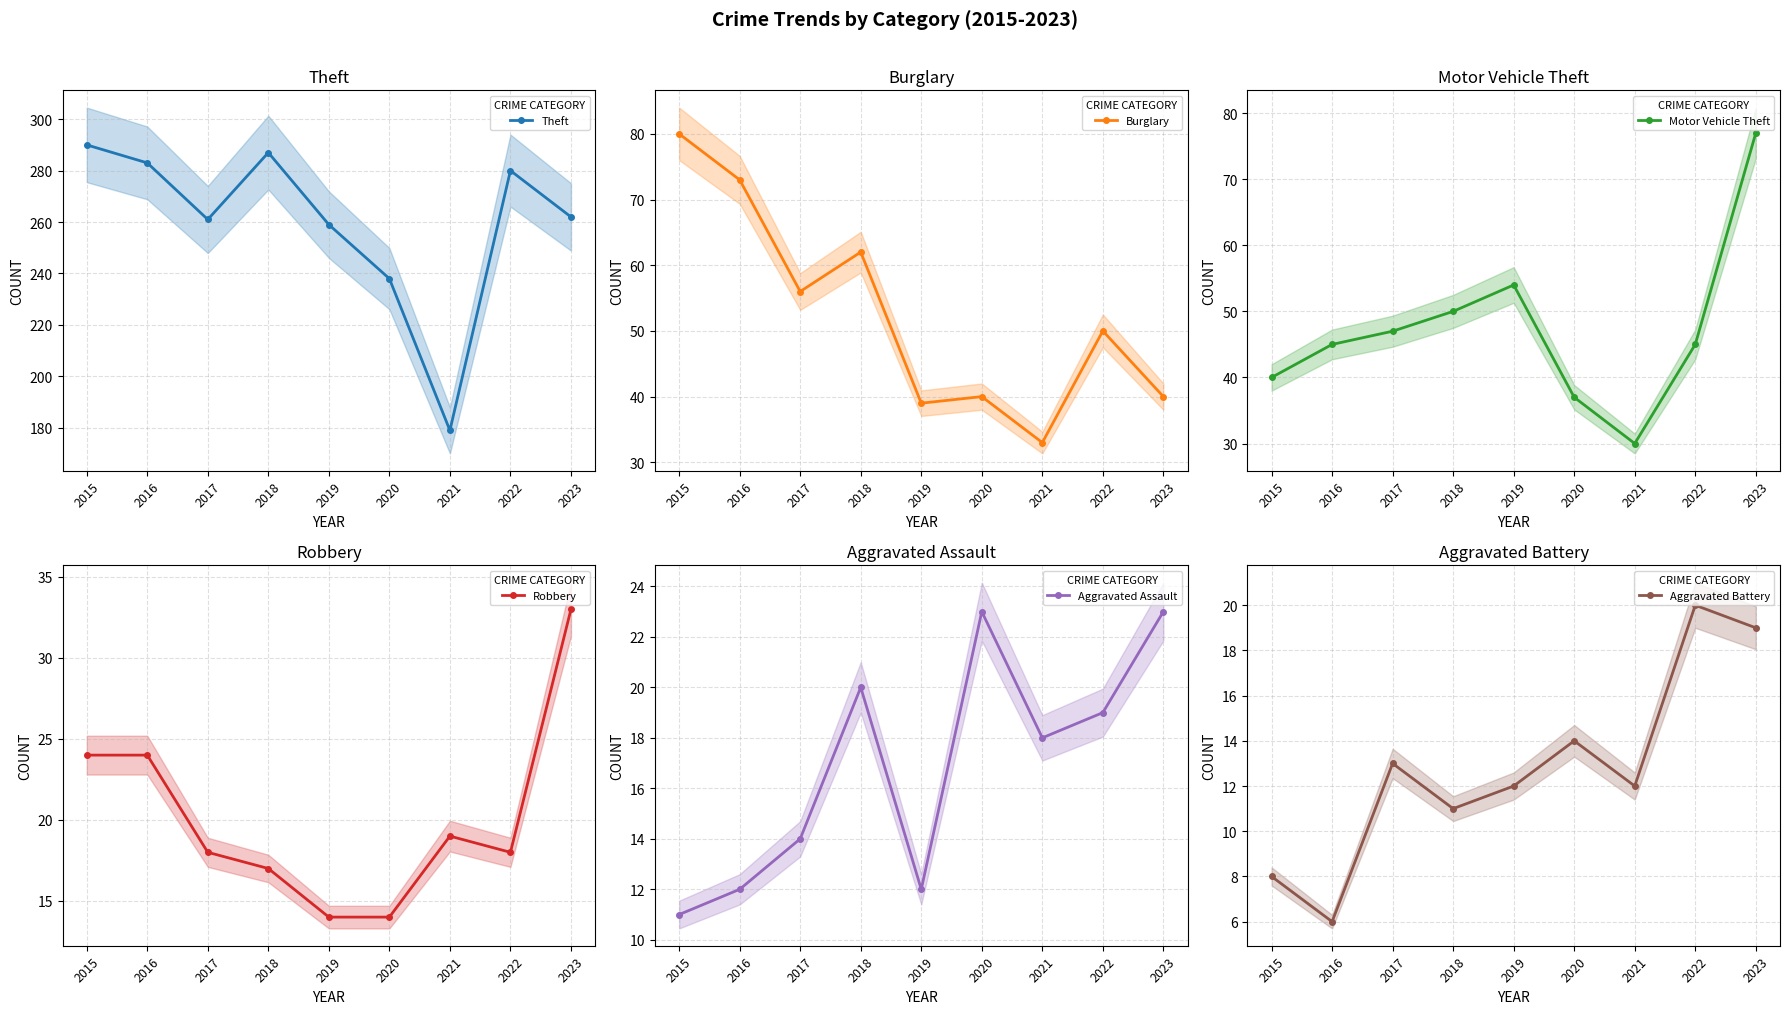

What is the spread (max minus min) of values at 2016?

277